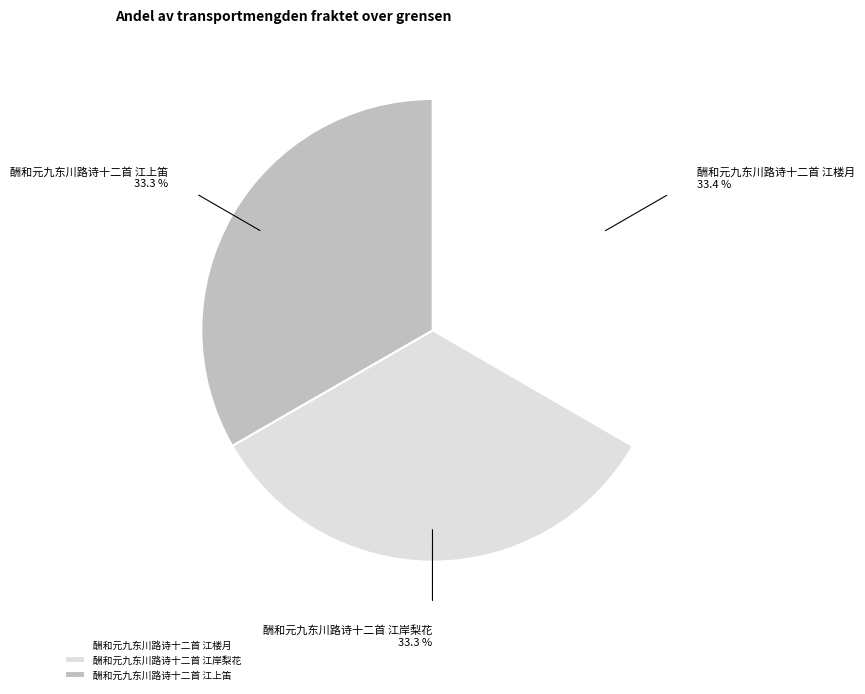

What is the ratio of the value at 酬和元九东川路诗十二首 江上笛 to the value at 酬和元九东川路诗十二首 江岸梨花?

1.0